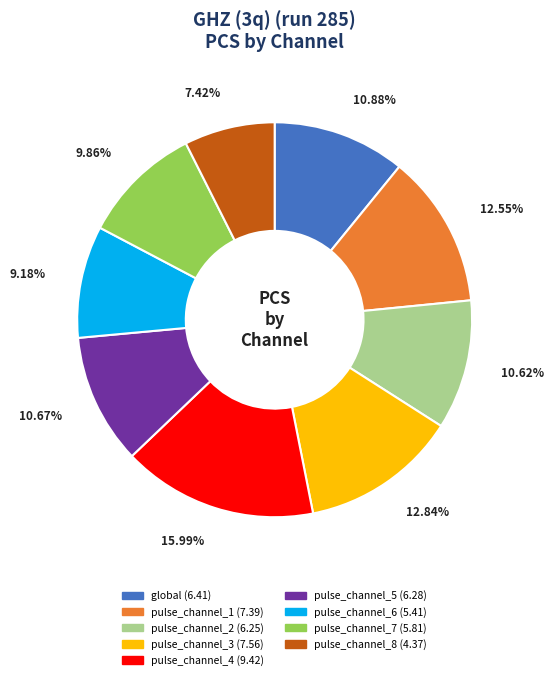

Combined, what portion of the pie is pulse_channel_2 and pulse_channel_8?

18.0%